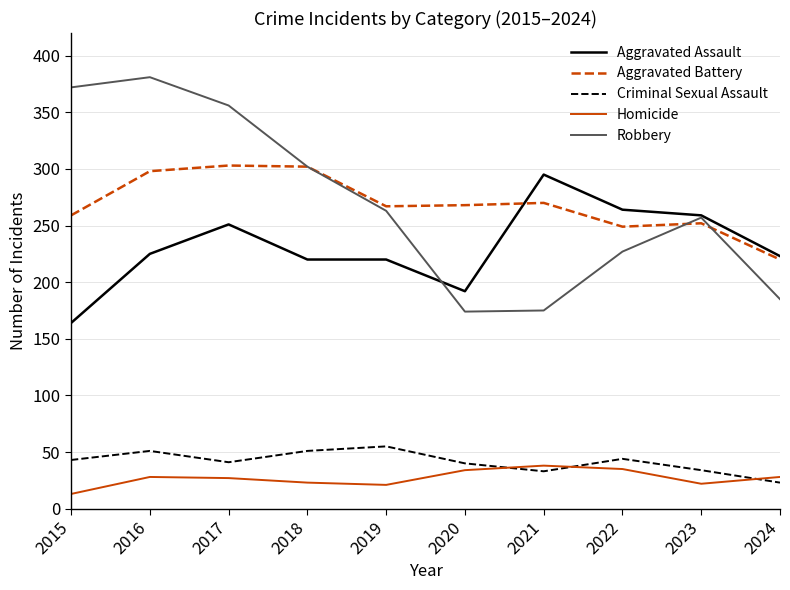

What is the lowest value of the Criminal Sexual Assault series?

23